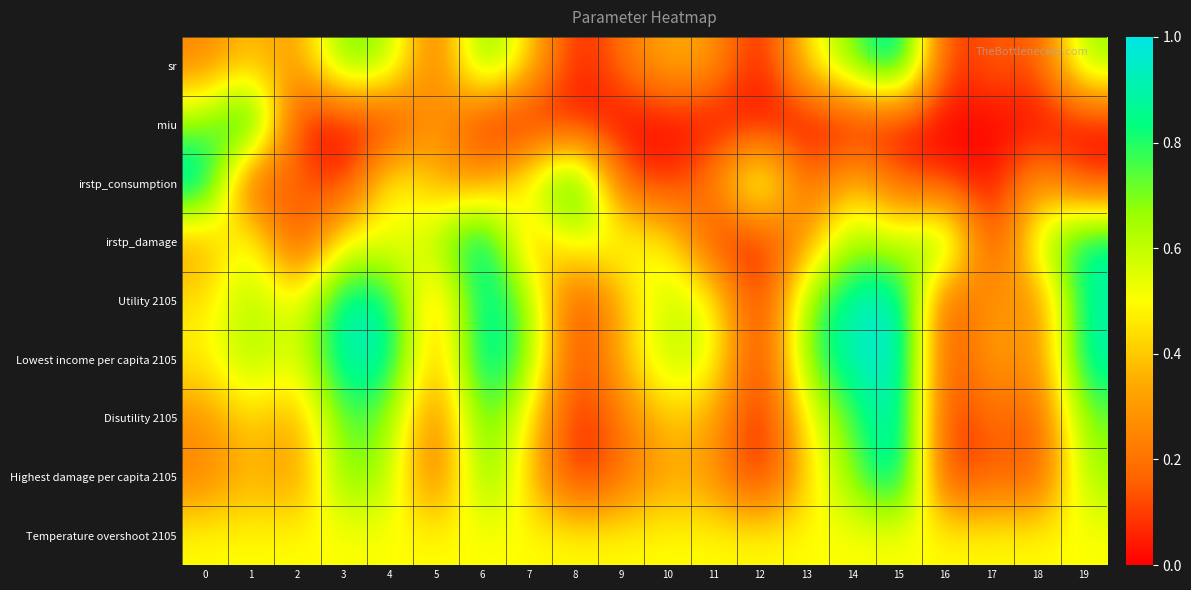

What is the spread (max minus min) of values at 6?

1.0